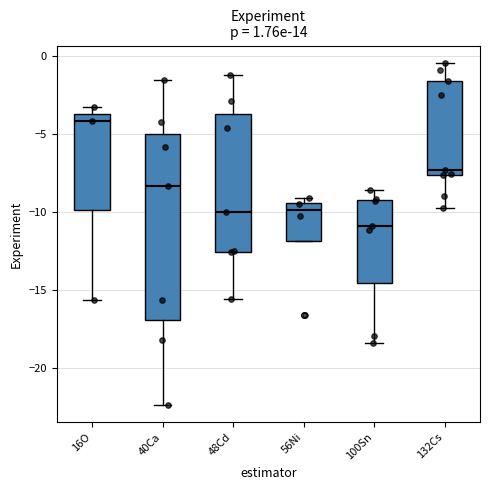

Which box is the tallest, from its lower edge to its upper edge?

40Ca